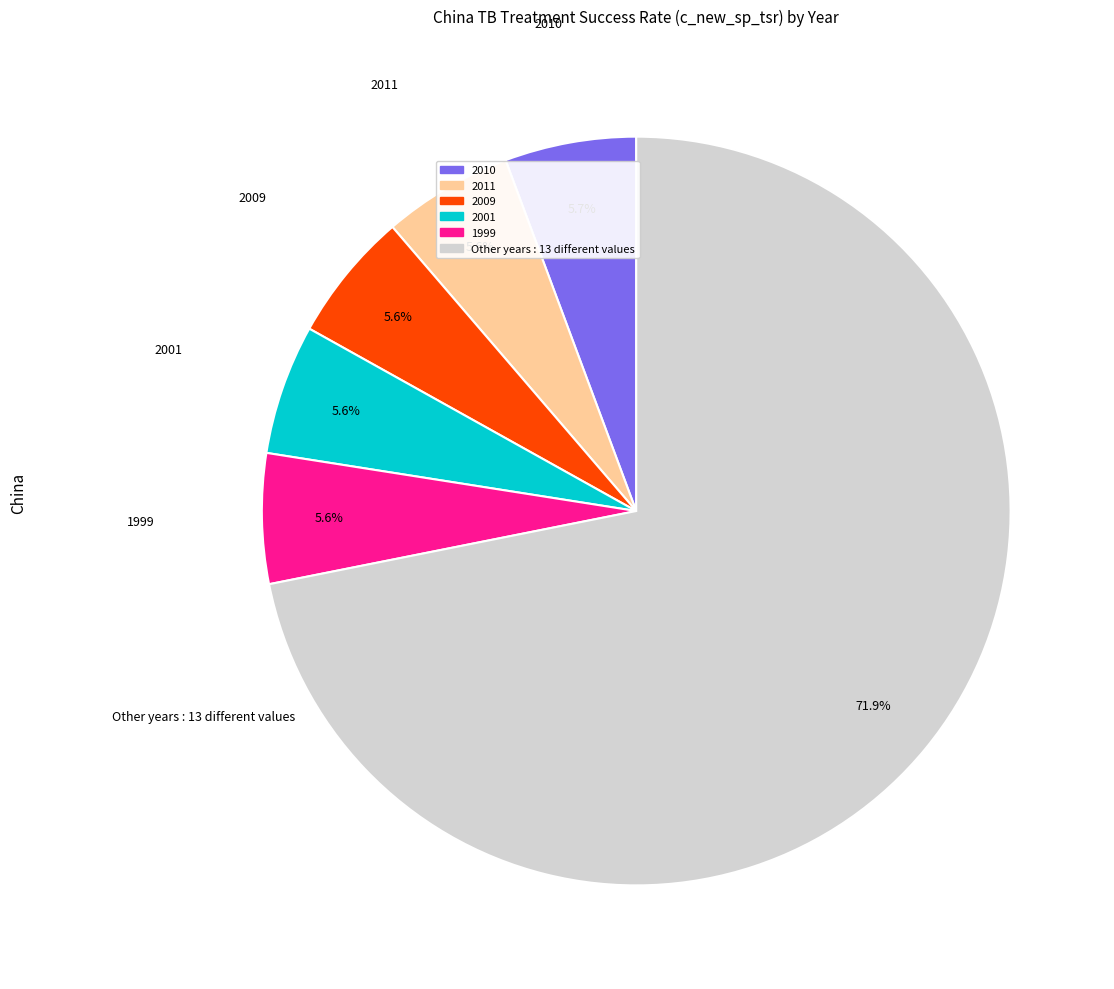

Is there any slice that represents more than half of the pie?

Yes